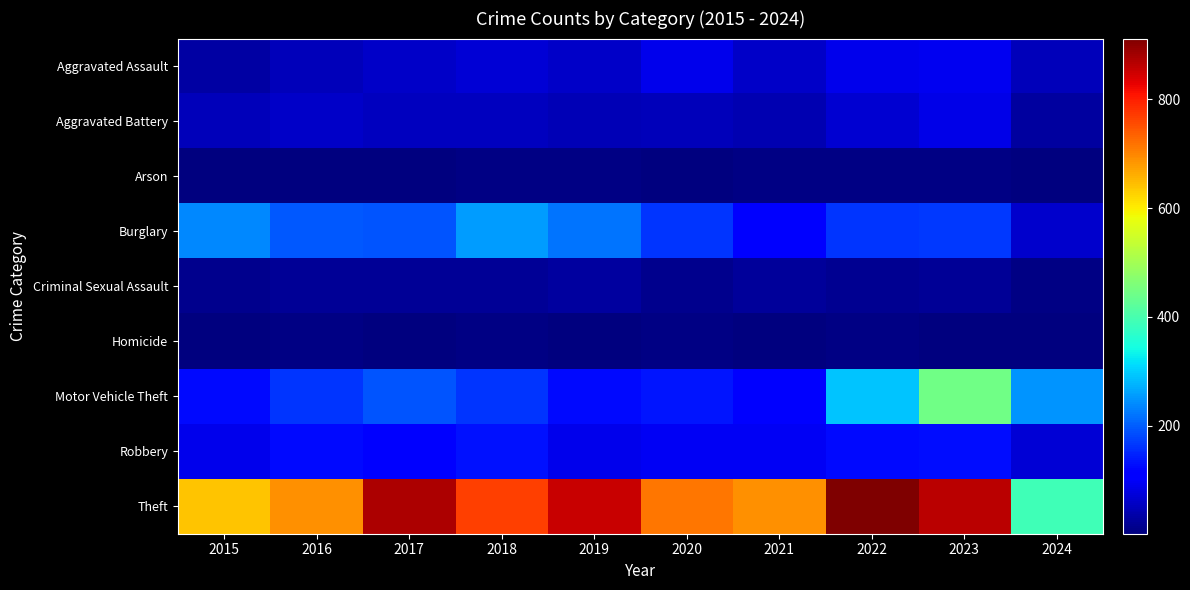

Which series has the largest range (max minus min)?

Theft